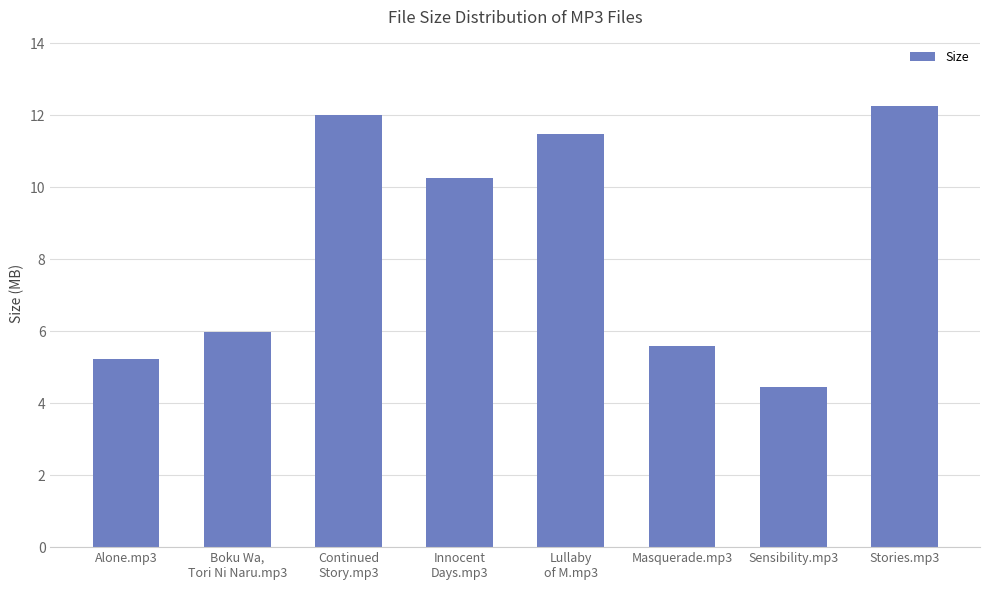

What is the approximate value at Lullaby
of M.mp3?

11.5